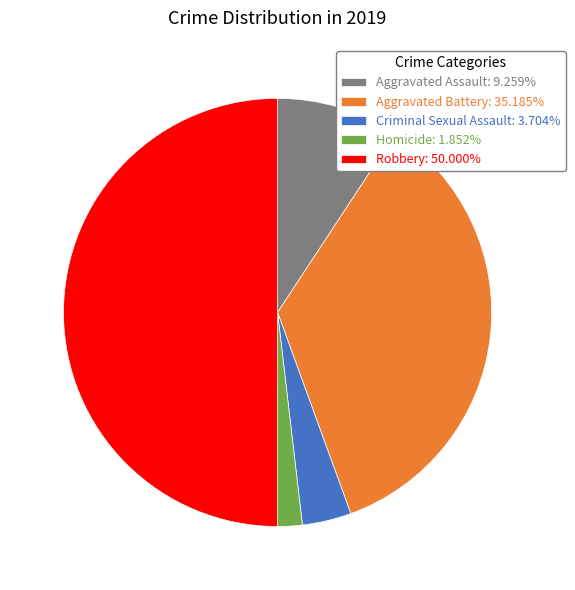

Is the sum of Aggravated Assault and Robbery greater than half?

Yes